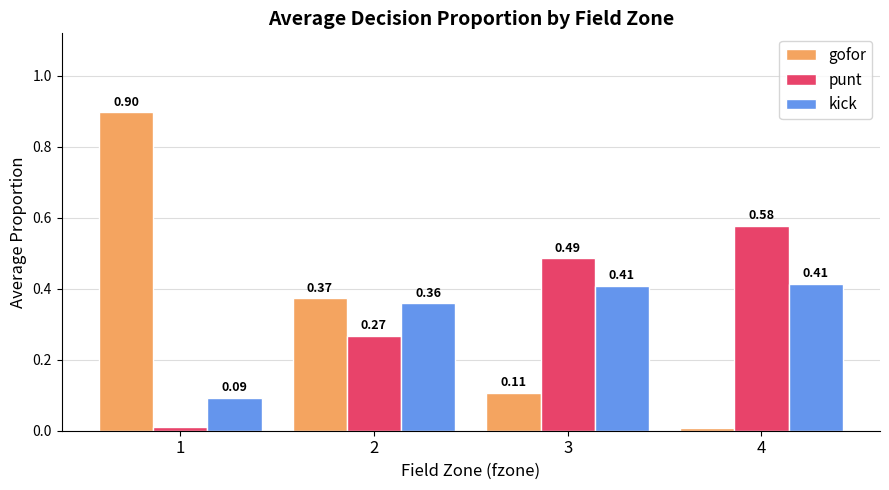

At how many categories does at least one series exceed 0?

4